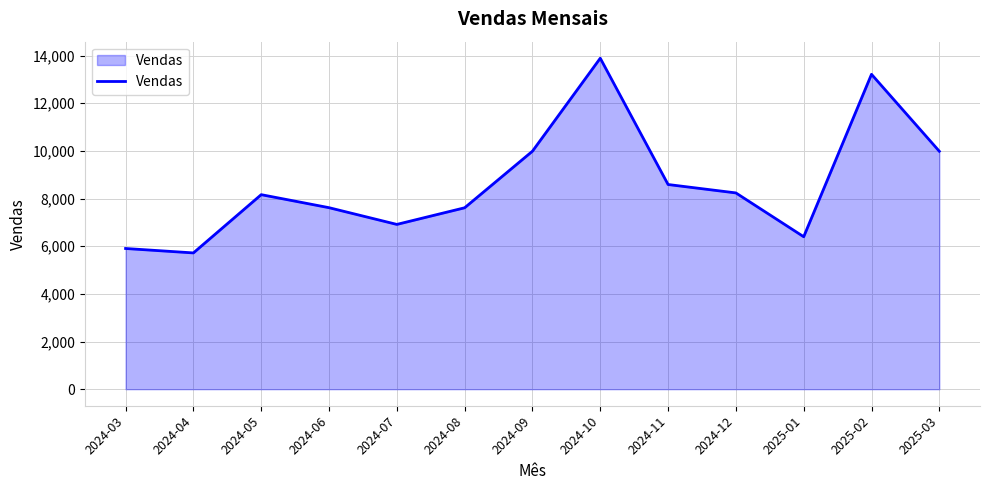

True or false: the data shows 5719.6 at 2024-04.

True